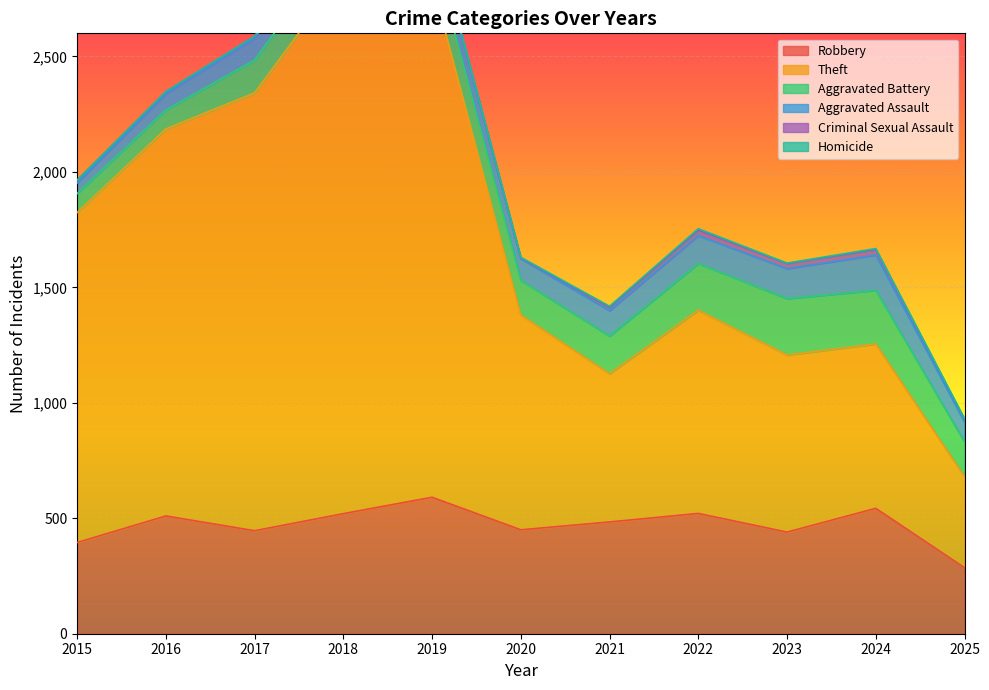

What is the difference between the highest and lowest values at 2017?

1895